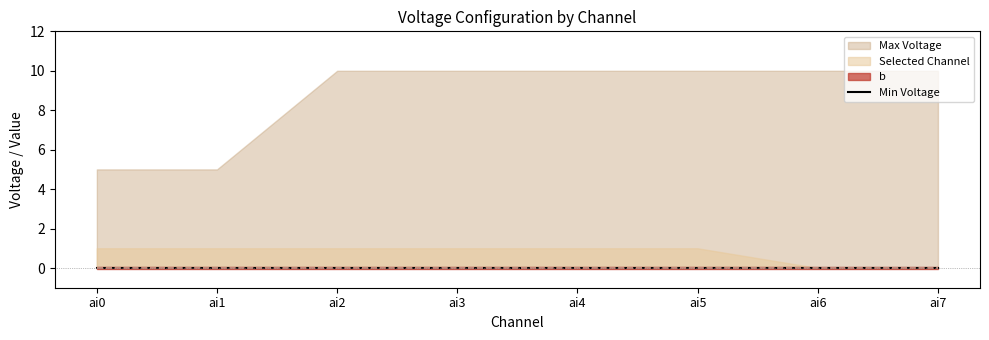

Does the chart display data point markers on the line(s)?

No